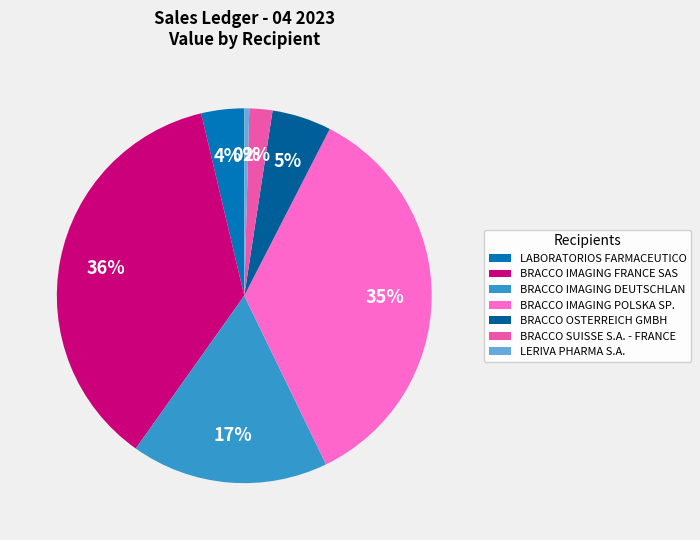

Which slice is the smallest?

LERIVA PHARMA S.A.